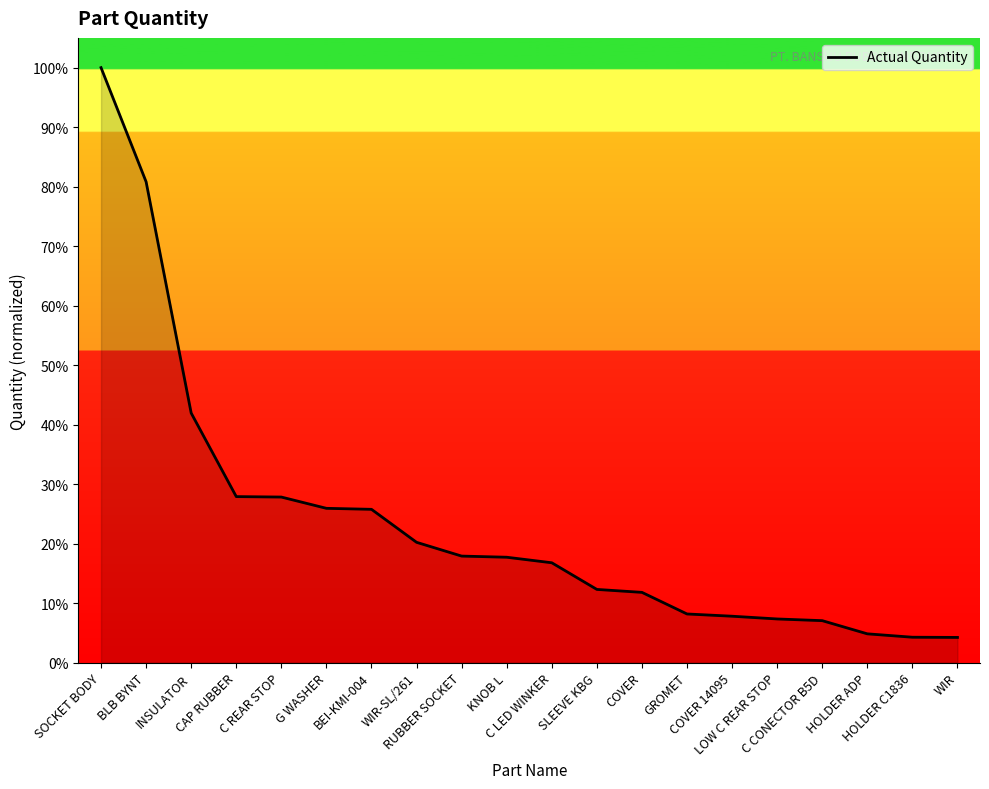

Where does the data first go above 2111?

SOCKET BODY